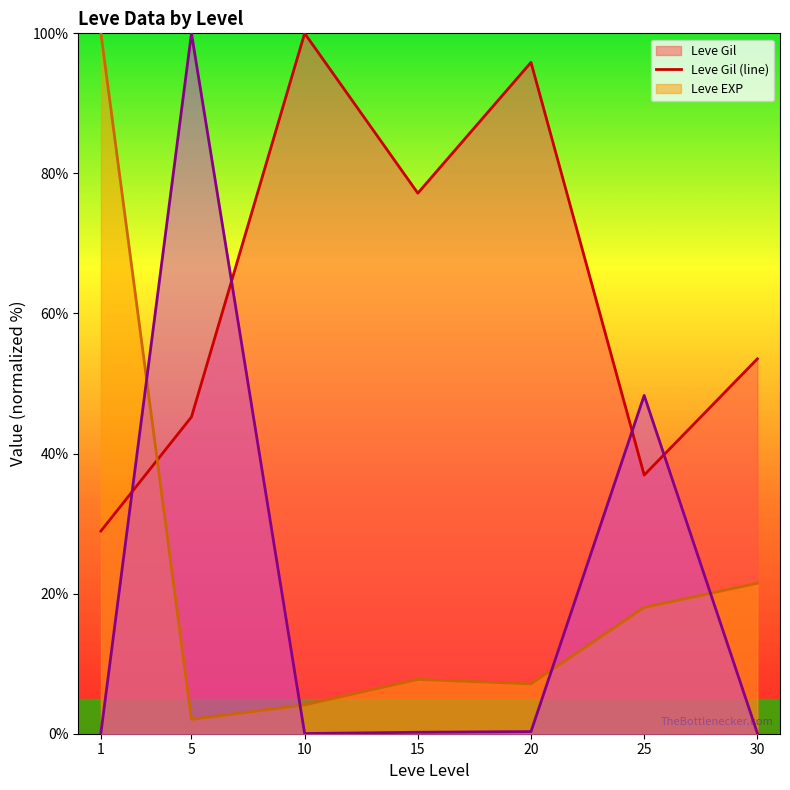

What is the maximum value shown in the chart?

100.0